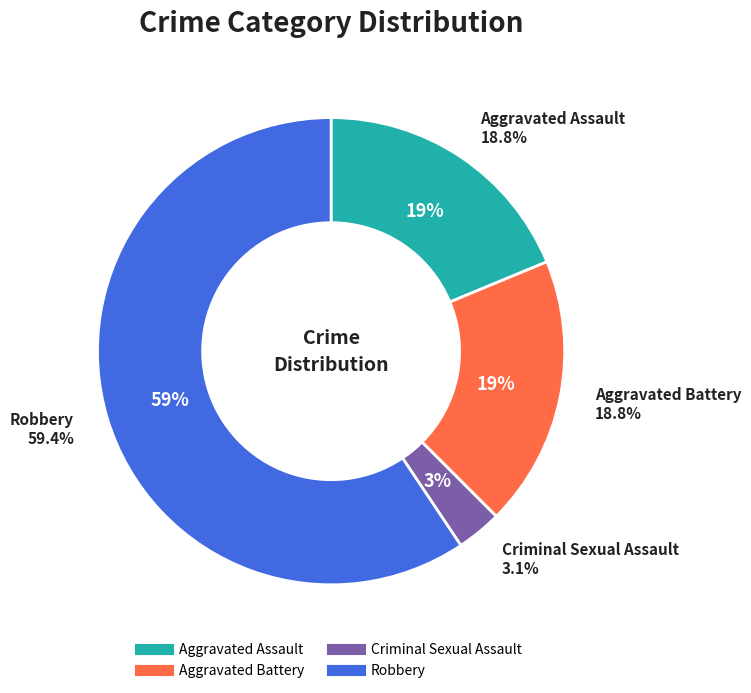

Which category has the biggest portion of the pie?

Robbery